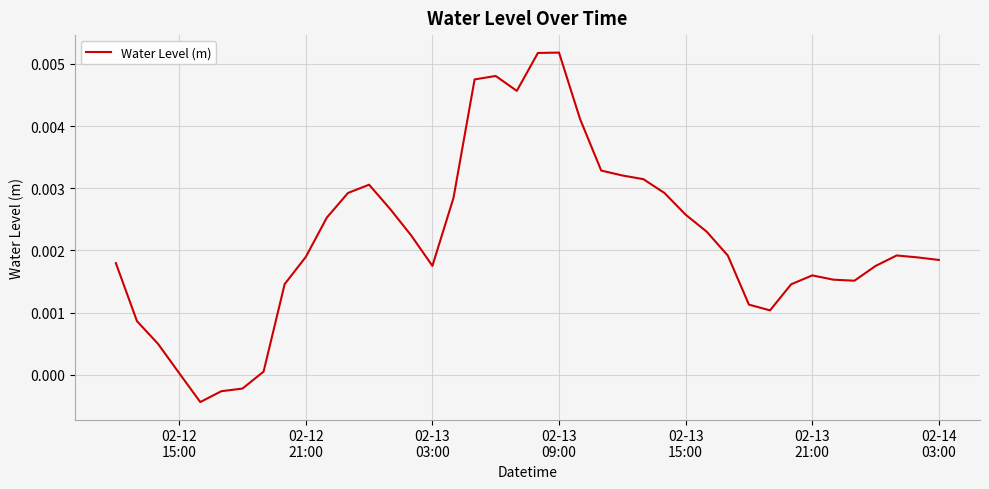

Does the chart display data point markers on the line(s)?

No